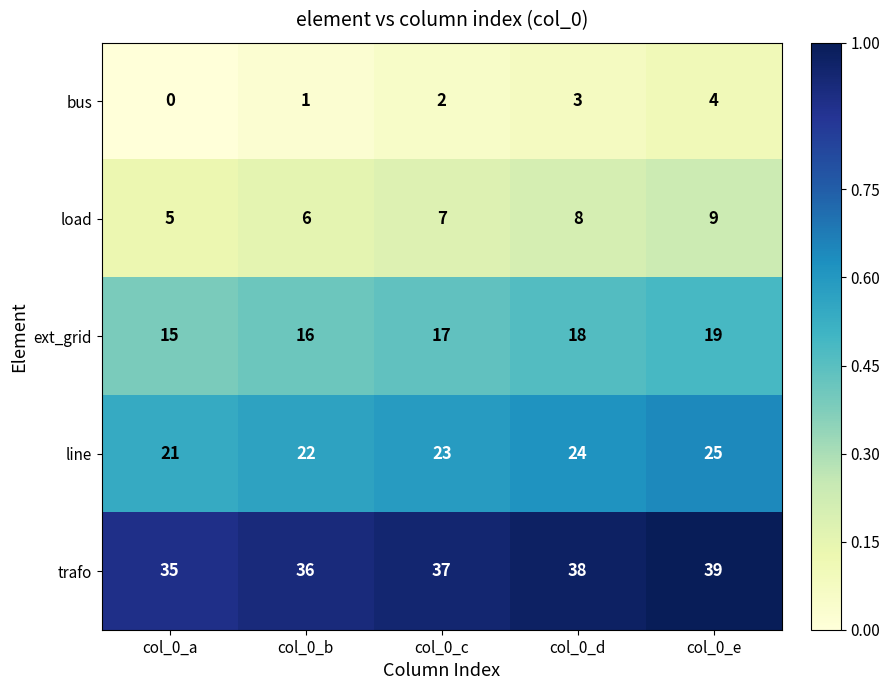

Which category has the highest value across all series?

col_0_e